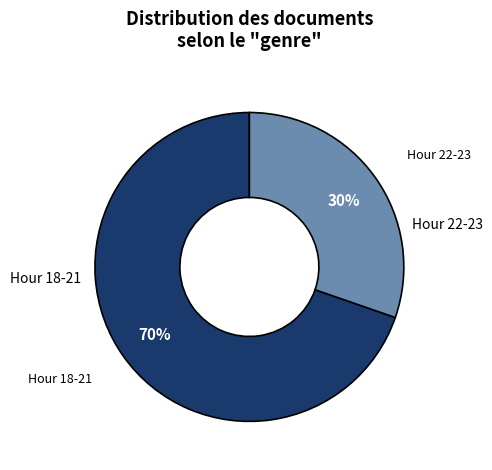

To the nearest percent, what is the average slice percentage?

50%